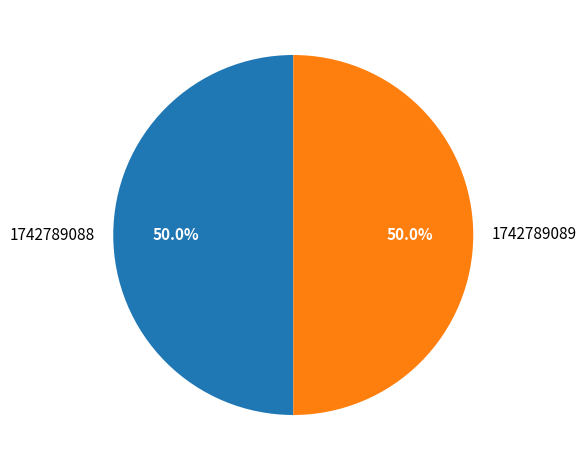

What percentage is the 1742789089 slice, to the nearest percent?

50%